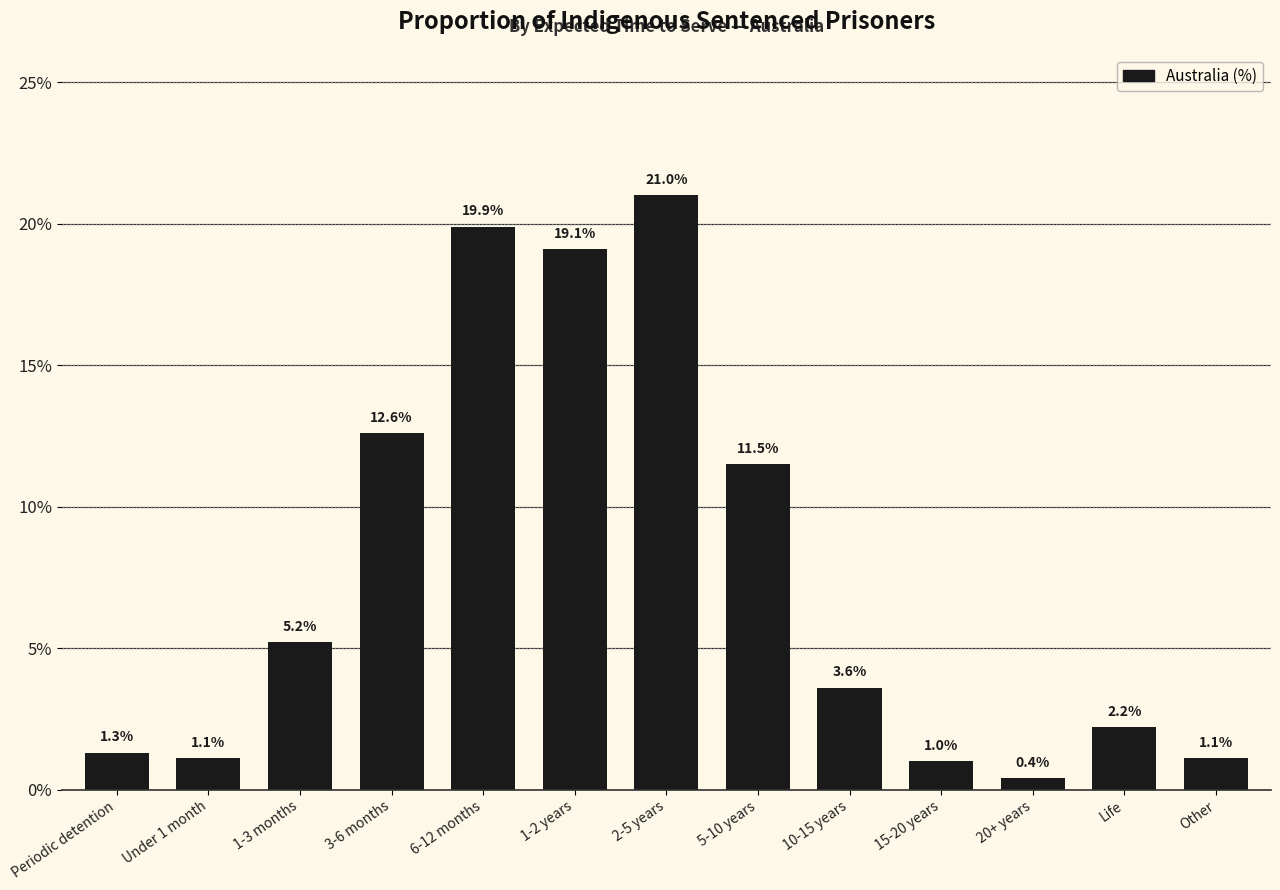

Where does the data first go above 3?

1-3 months